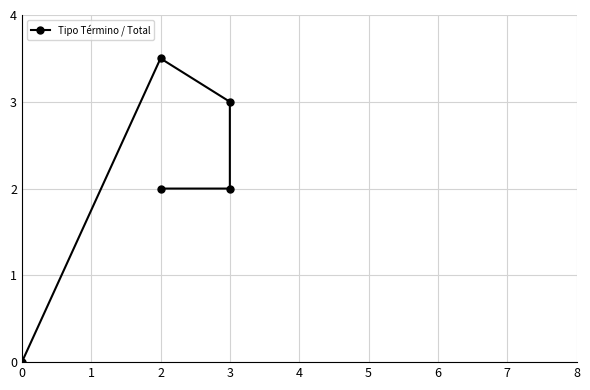

List the labels in order of value, smallest first.

0, 3, 2, 3, 2